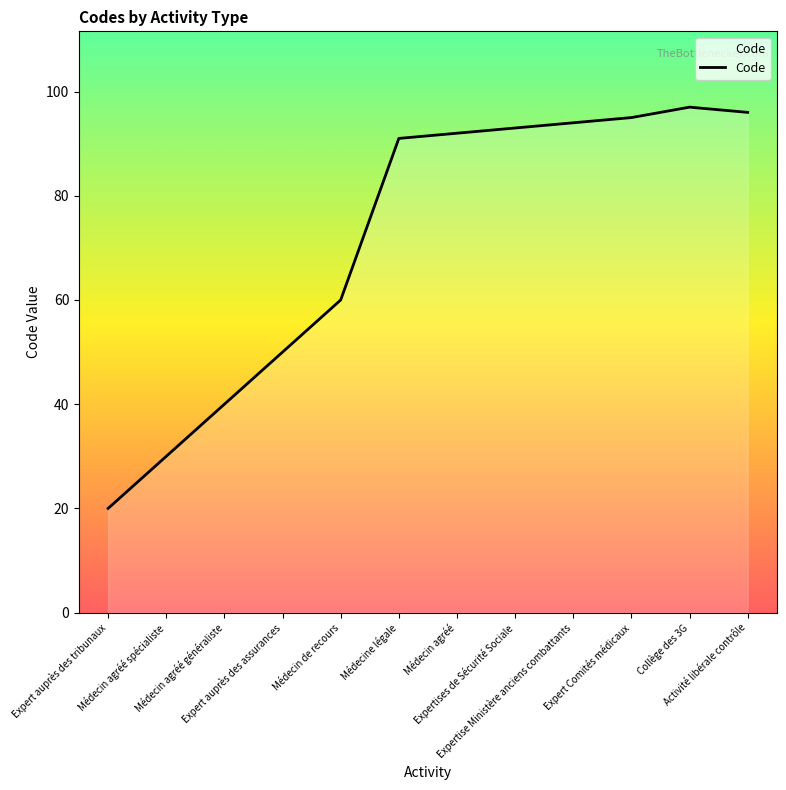

What is the difference between the maximum and minimum values?

77